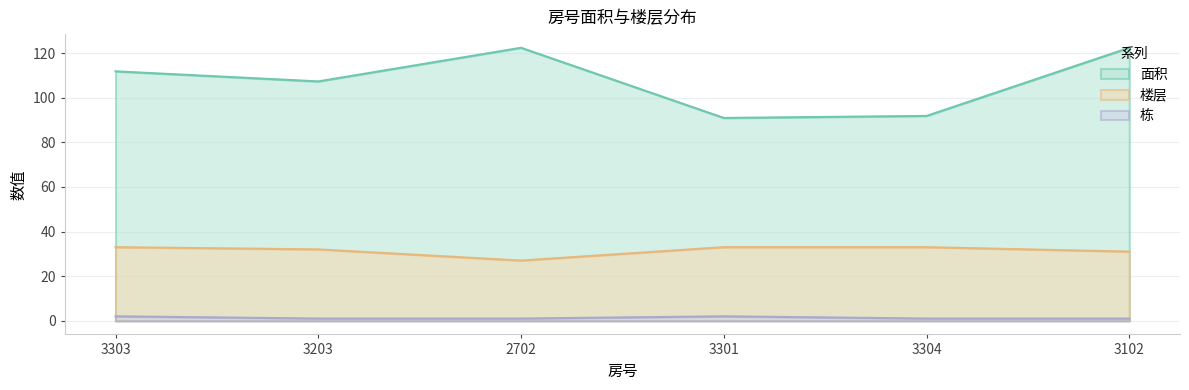

Does the chart display data point markers on the line(s)?

No